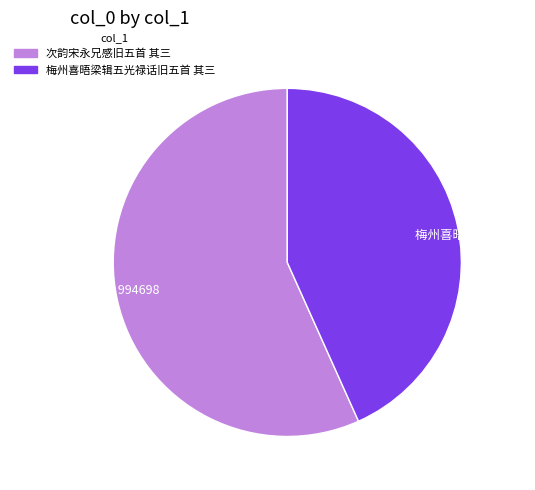

Rank the categories by value from lowest to highest.

梅州喜晤梁辑五光禄话旧五首 其三, 次韵宋永兄感旧五首 其三